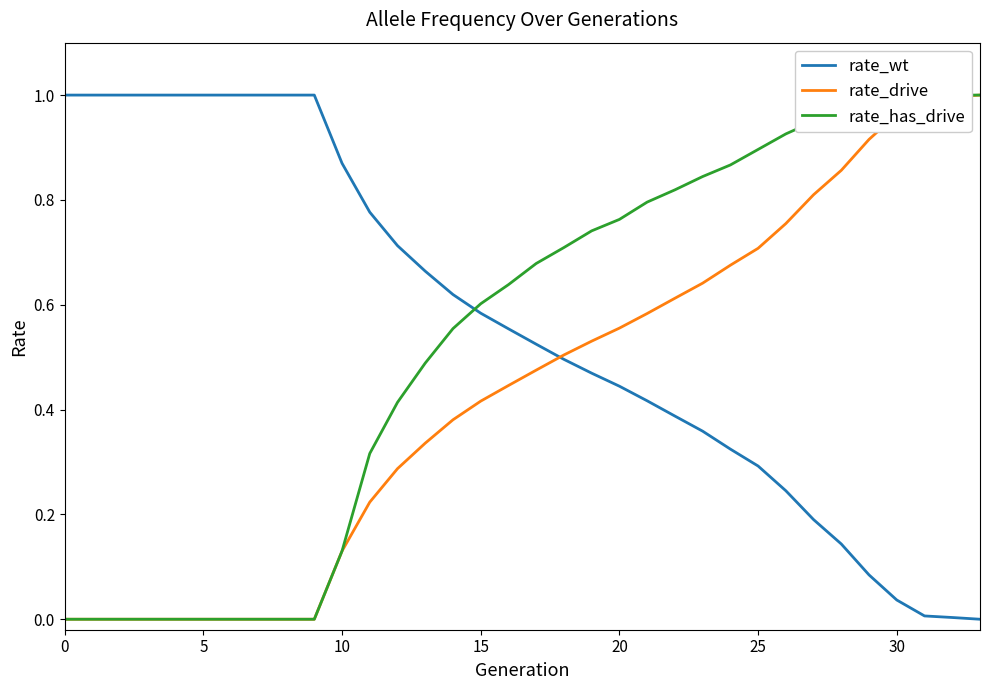

What is the label of the 18th point from the left?

17